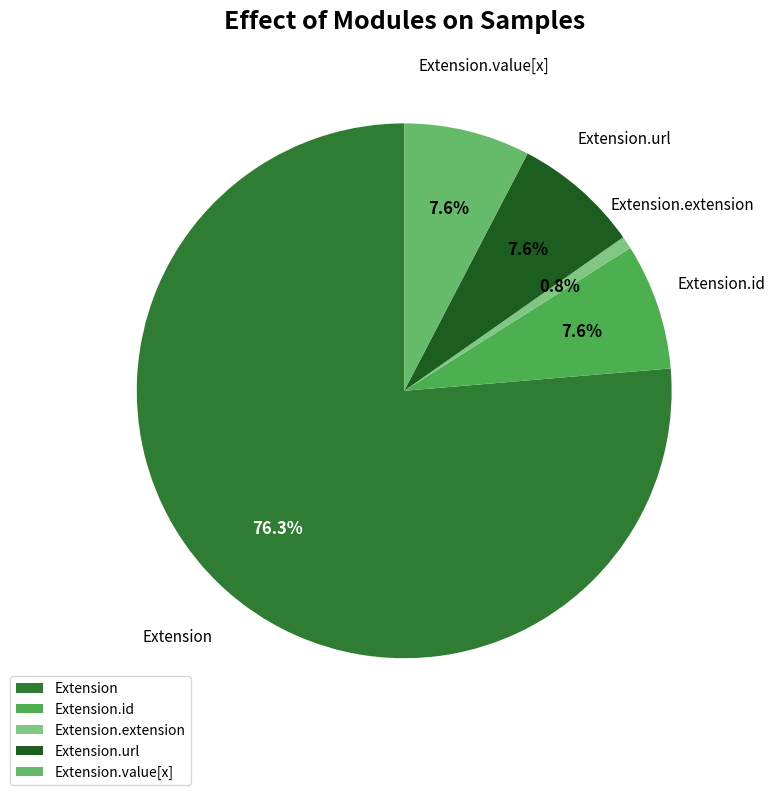

Which category has the smallest portion of the pie?

Extension.extension